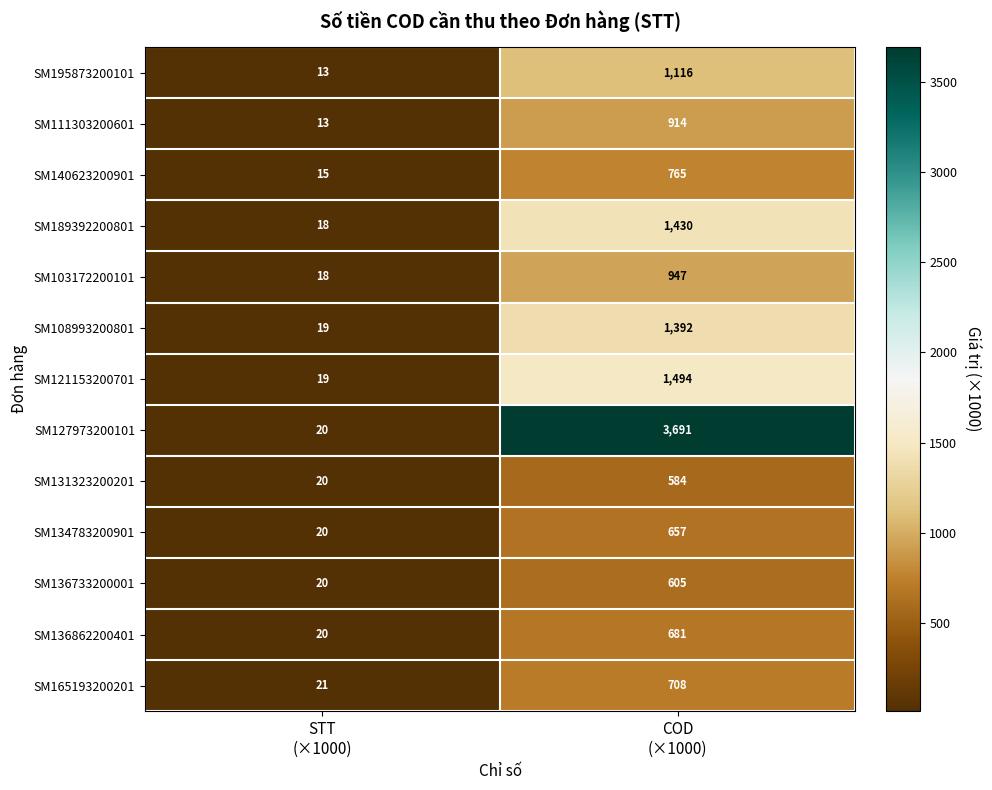

What is the average value of the SM131323200201 series?

302